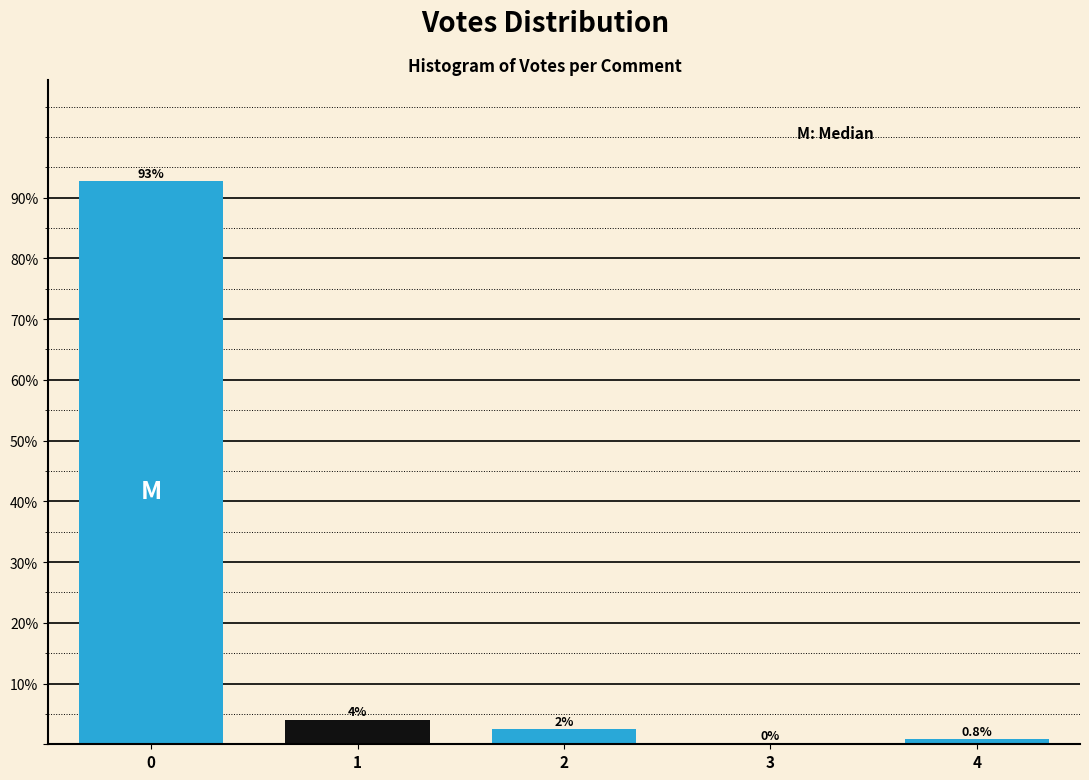

What is the sum of all values?

100.0